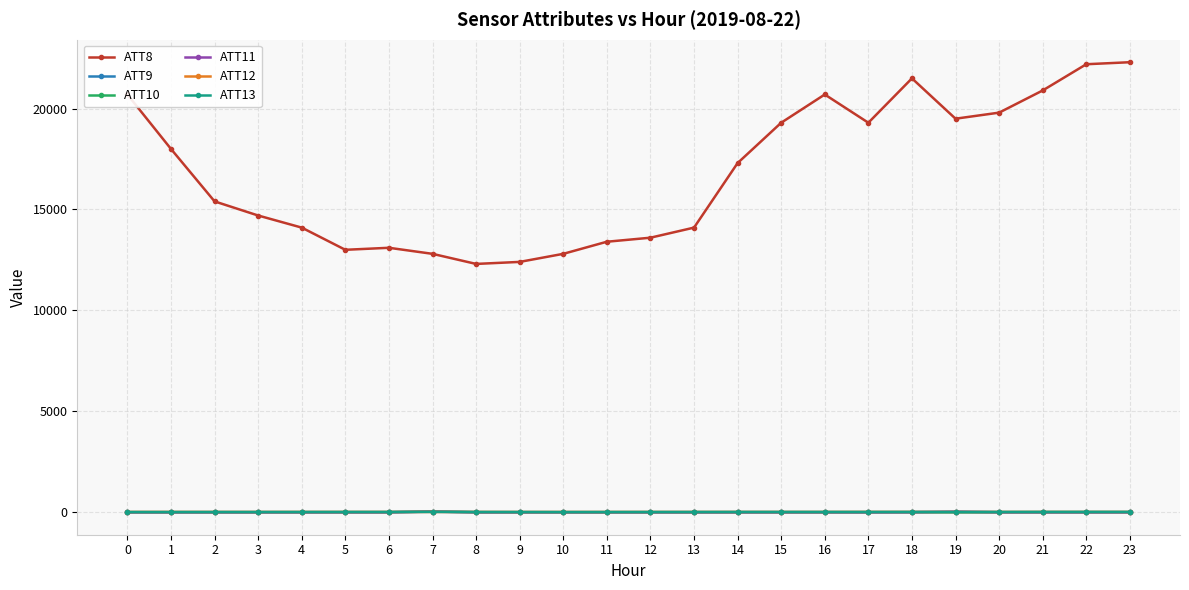

Which series has the largest total across all categories?

ATT8